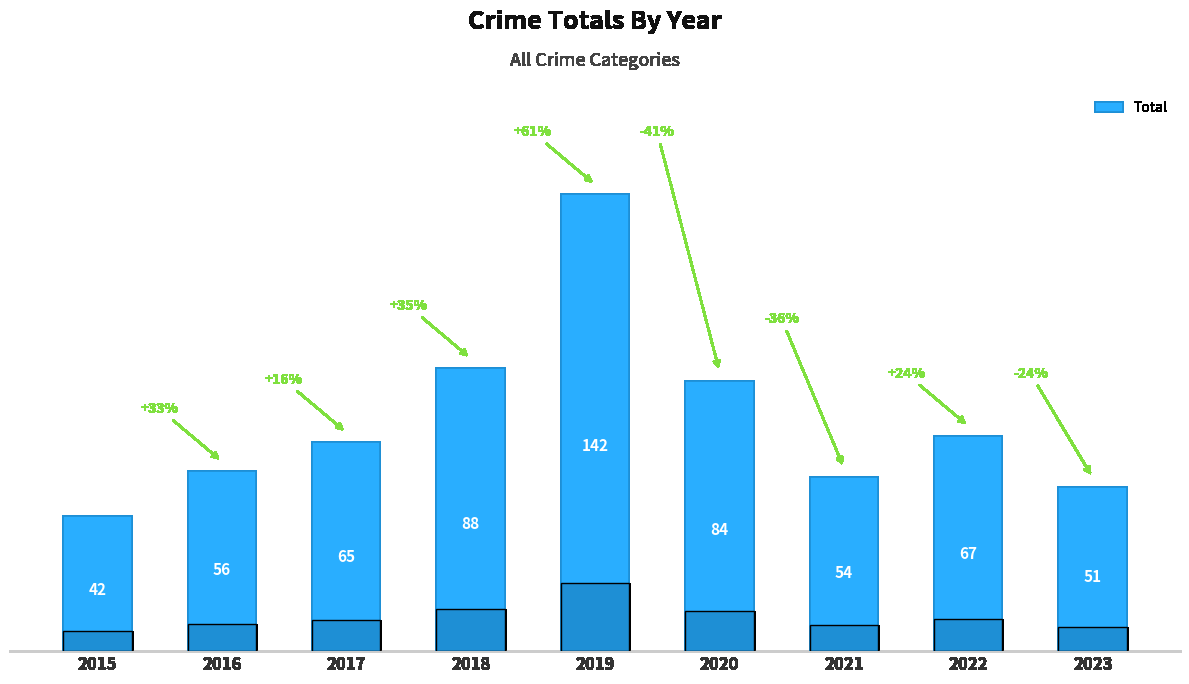

At which label is the value closest to 92?

2018